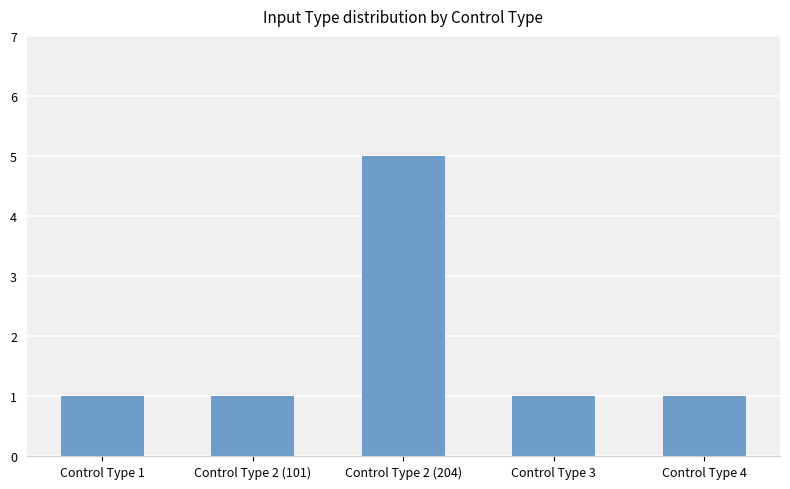

What is the label of the 3rd bar from the left?

Control Type 2 (204)